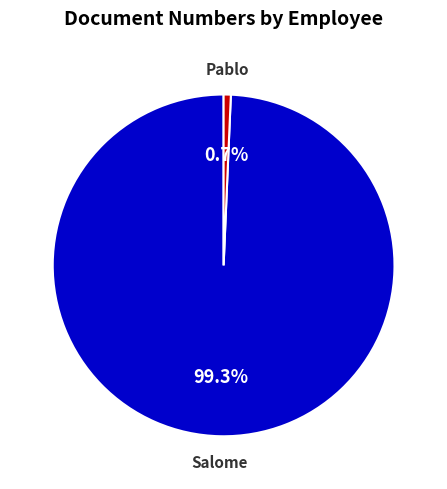

Do Salome and Pablo together represent more than half of the pie?

Yes